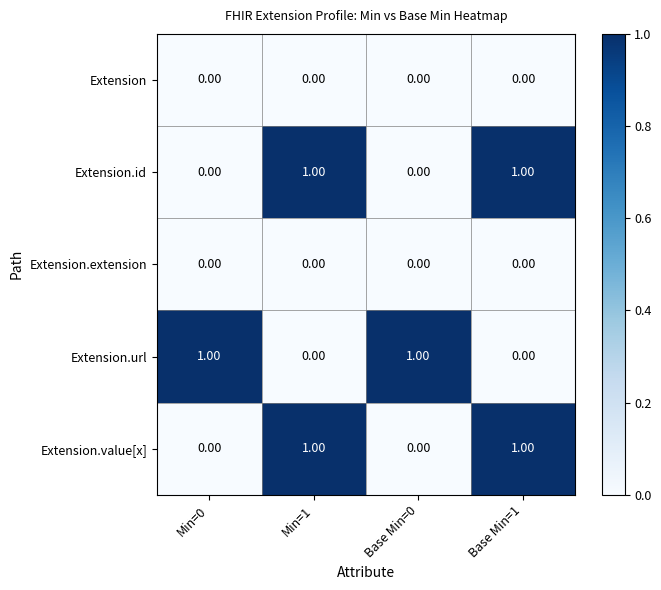

Is the value of Extension.value[x] at Min=1 greater than the value of Extension.extension at Base Min=1?

Yes